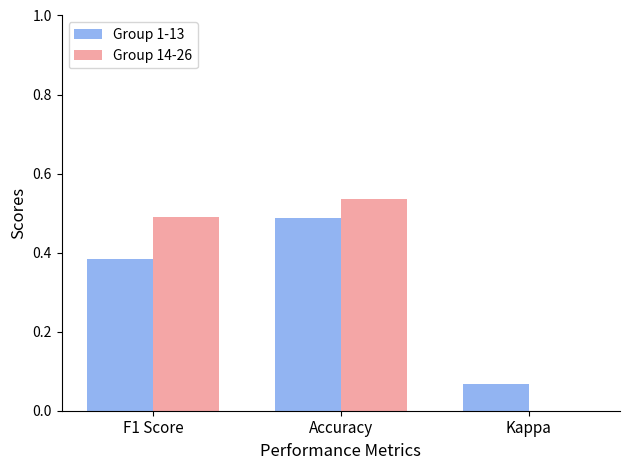

Rank the series by their maximum value, from lowest to highest.

Group 1-13, Group 14-26